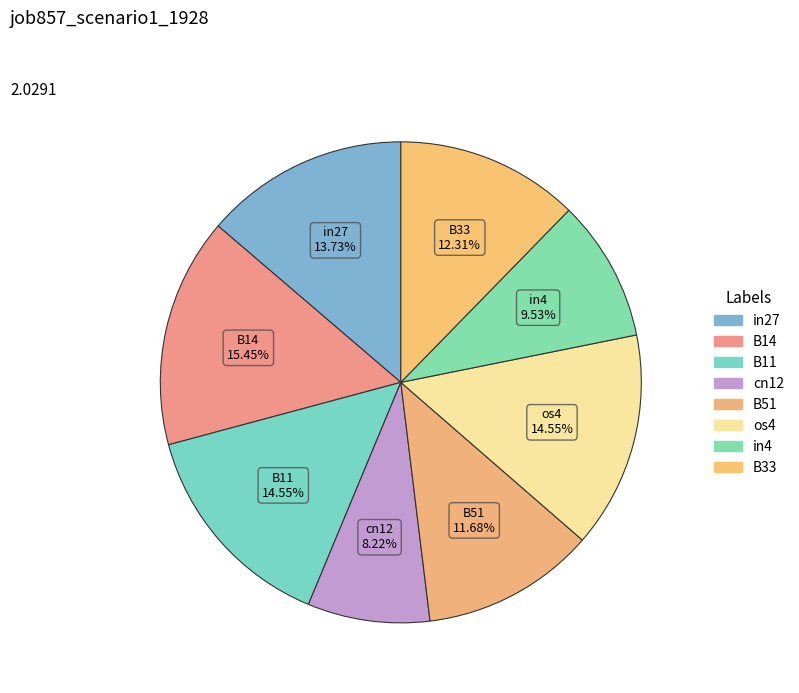

What percentage do in4 and in27 together represent?

23.3%